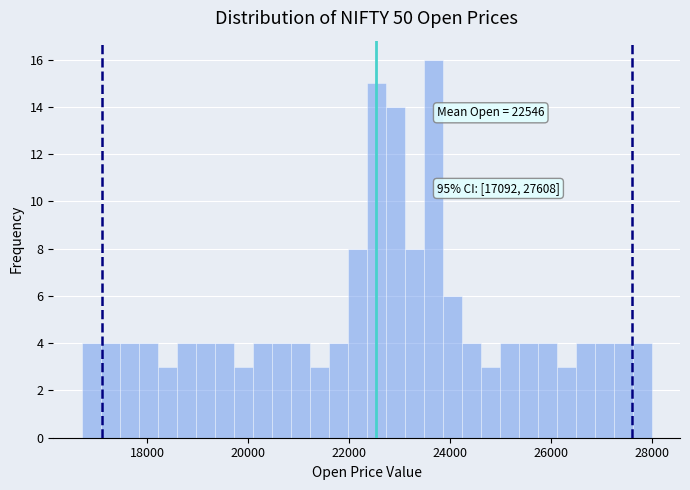

Read against the x-axis, roughly where is the centre of the tallest bar?

23600